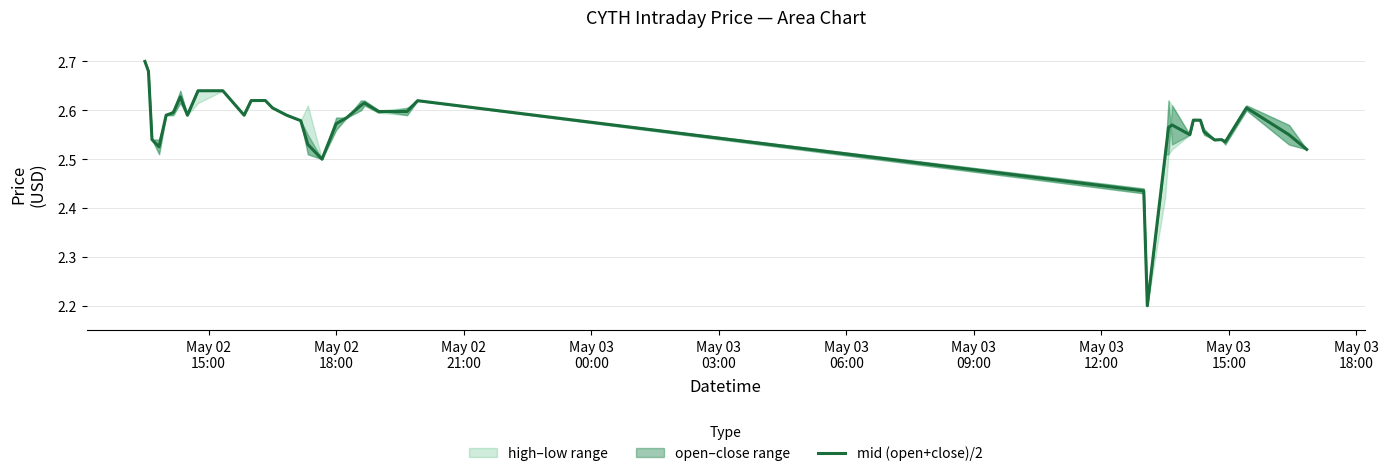

What is the minimum value for mid (open+close)/2?

2.2